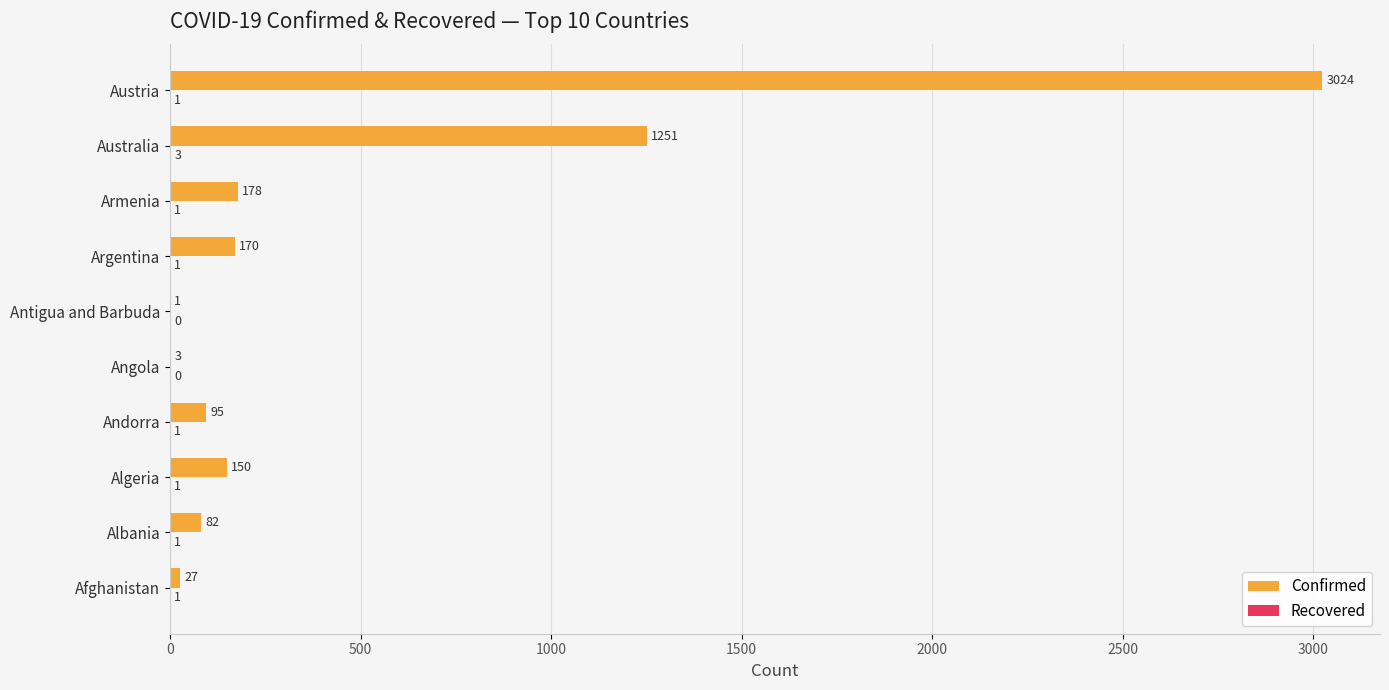

True or false: Confirmed has a value of 27 at Afghanistan.

True